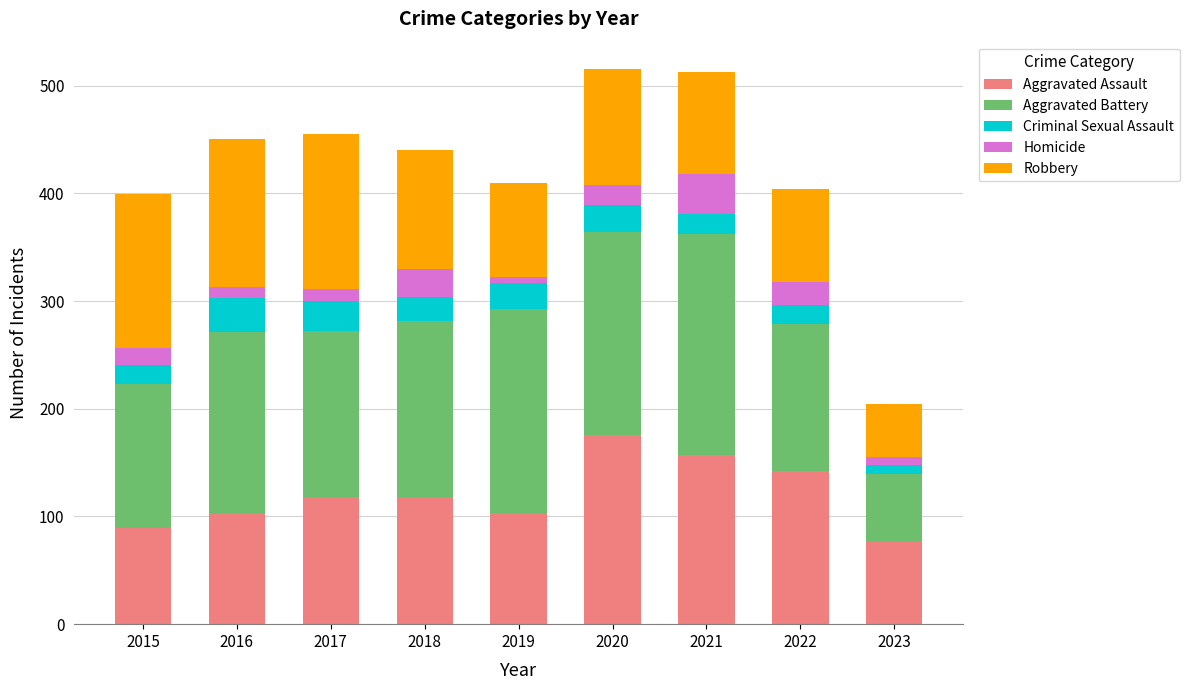

Which category has the lowest value in the Aggravated Assault series?

2023